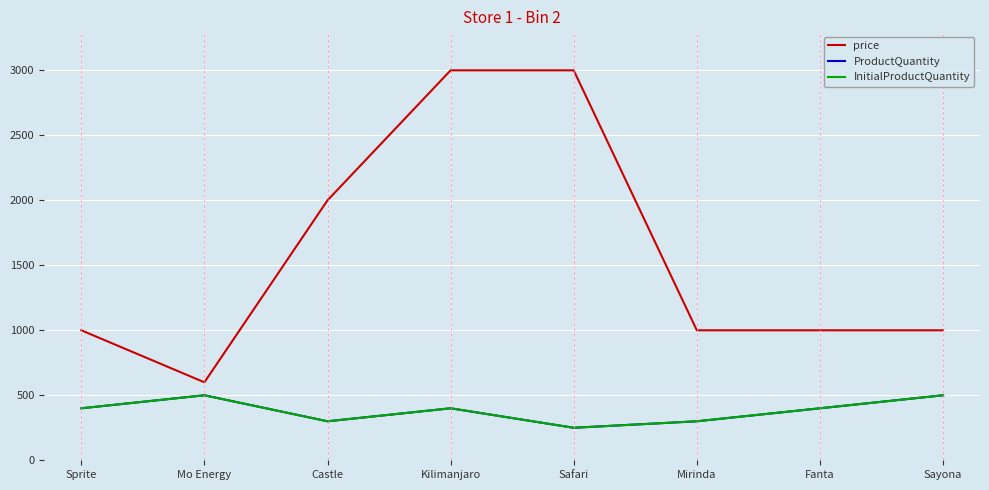

Where does the price series first go above 1000?

Castle